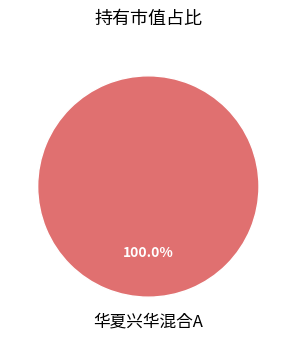

What percentage is the 华夏兴华混合A slice, to the nearest percent?

100%